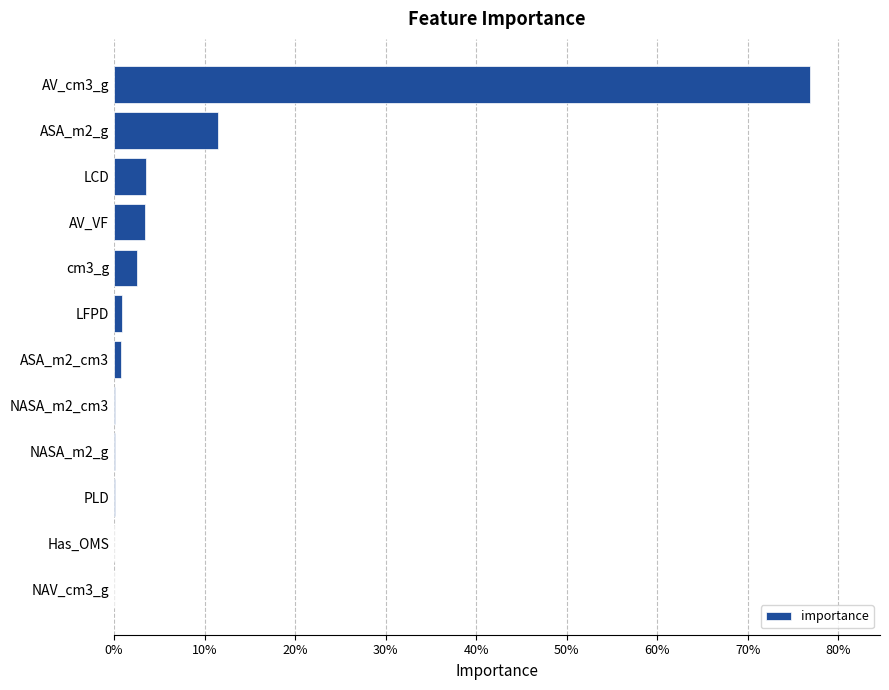

What is the sum of all values?

1.0